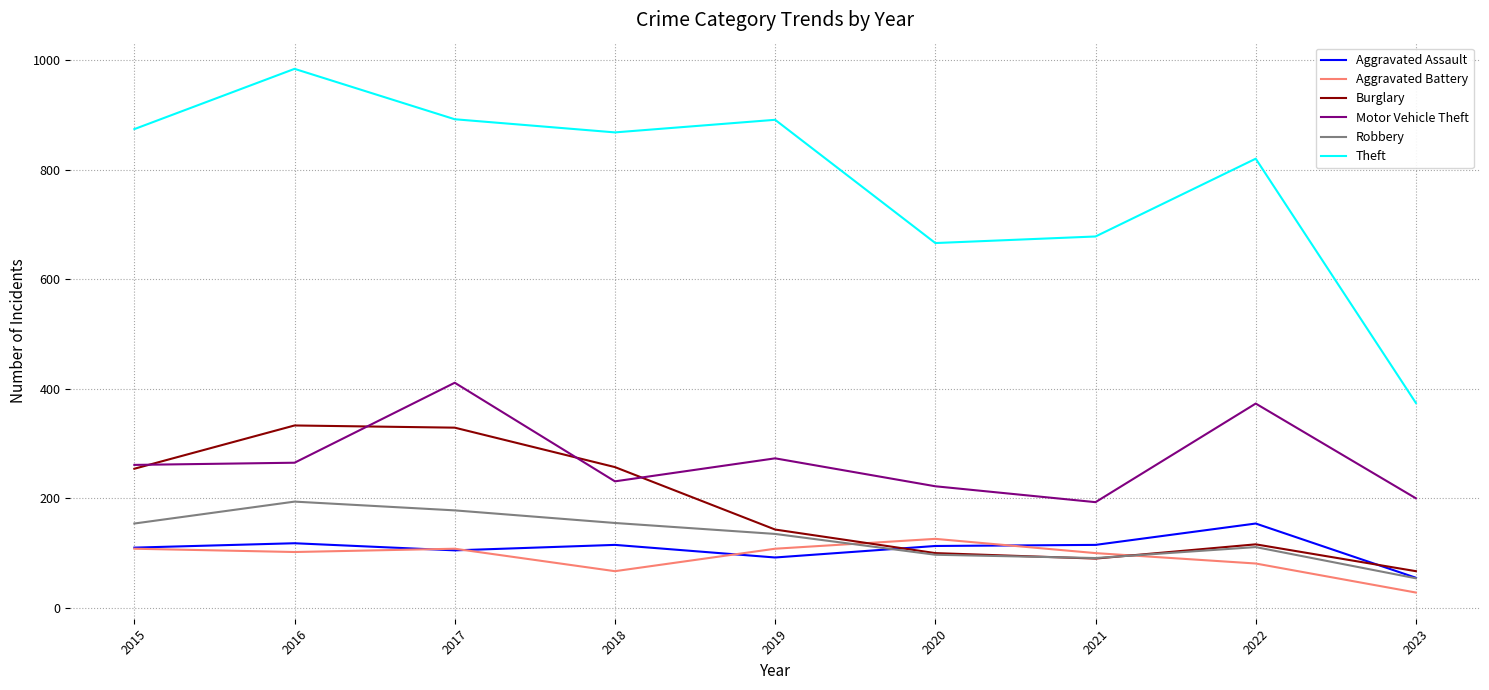

Which series has the largest total across all categories?

Theft